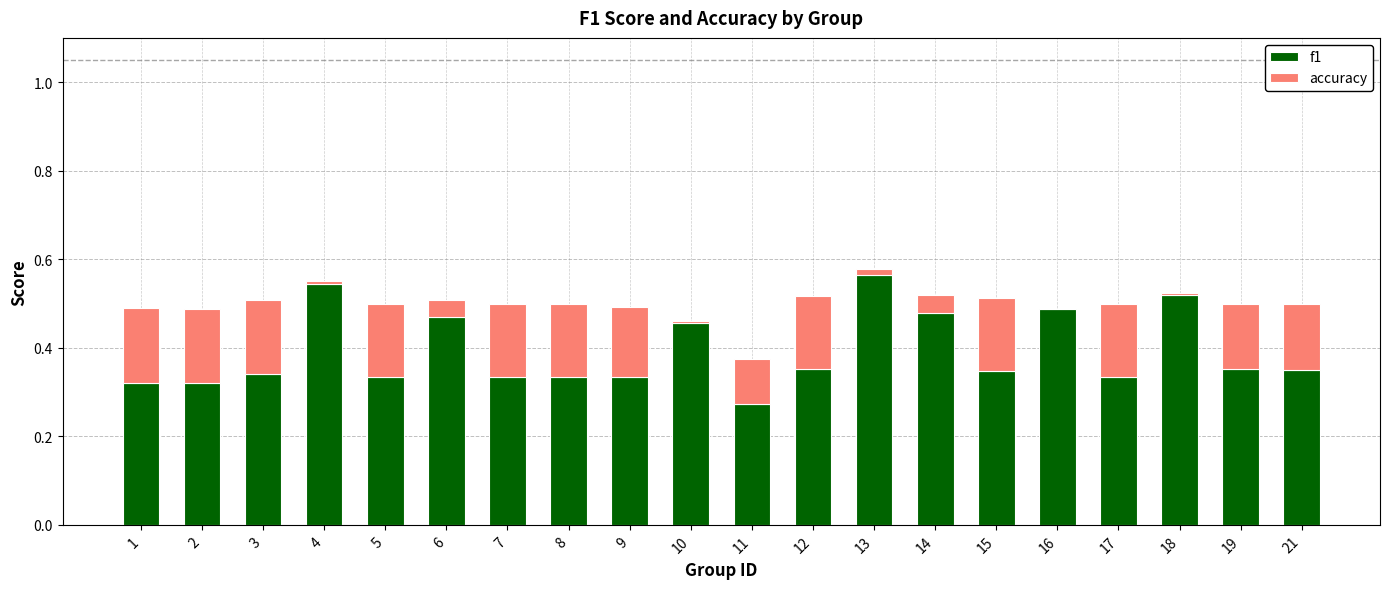

The f1 series shows 0.3 at 6. True or false?

False